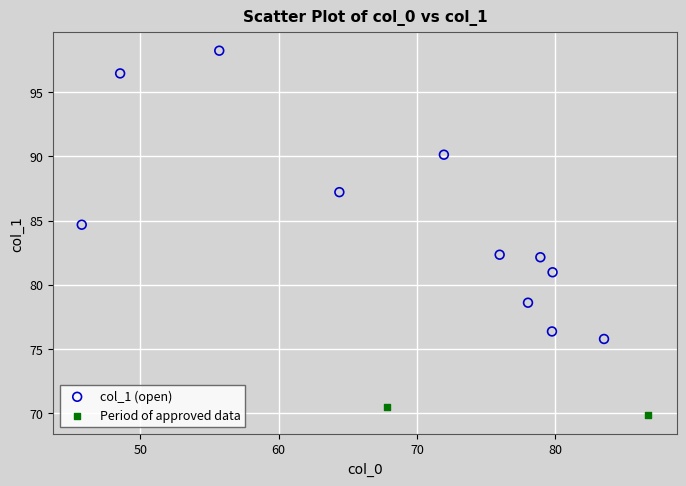

What are all the series names shown in the legend?

col_1 (open), Period of approved data